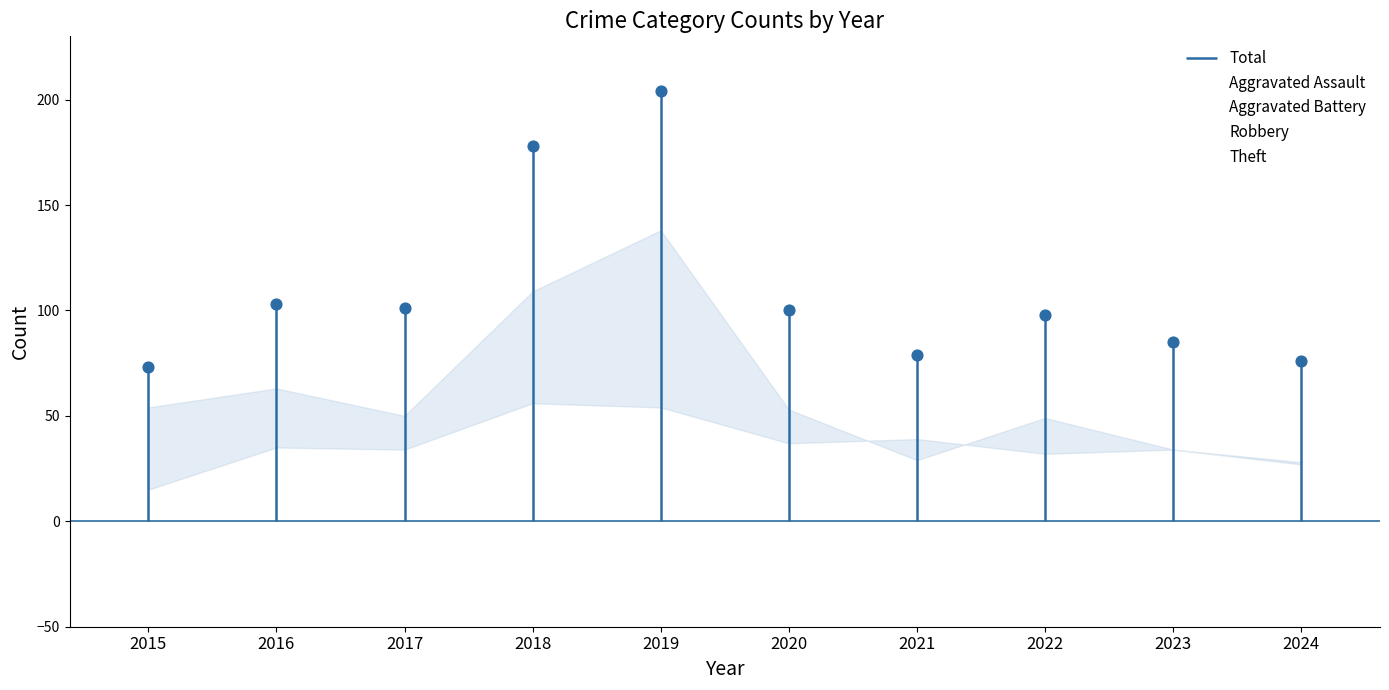

Which series reaches the maximum Y coordinate?

Theft